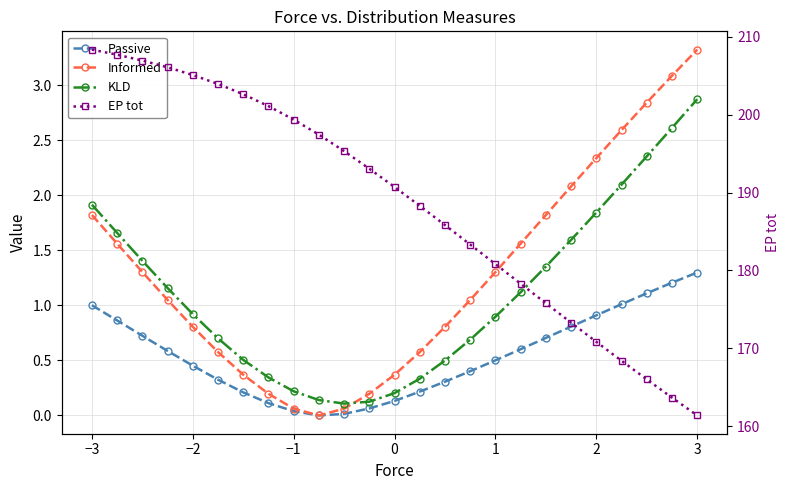

The value of Informed at 21 is 4.2. True or false?

False